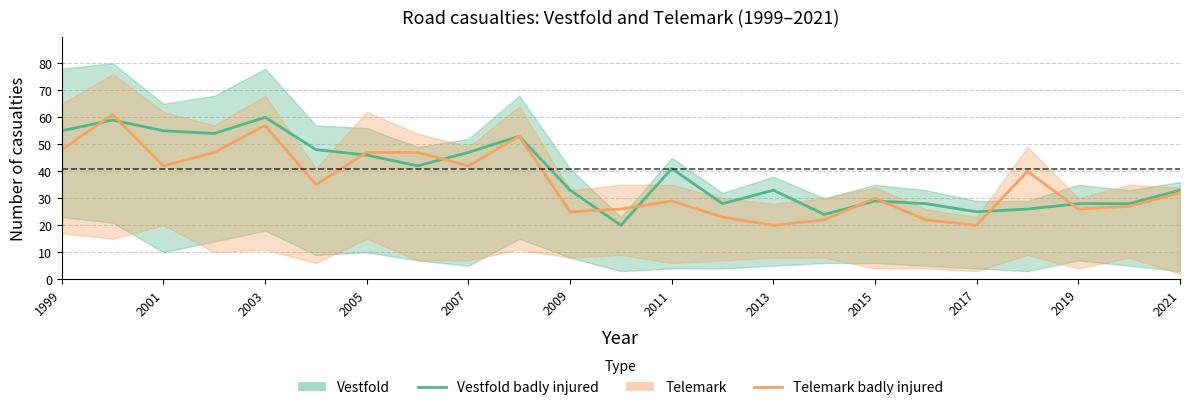

What is the difference between the second highest and minimum values in the Telemark badly injured series?

37